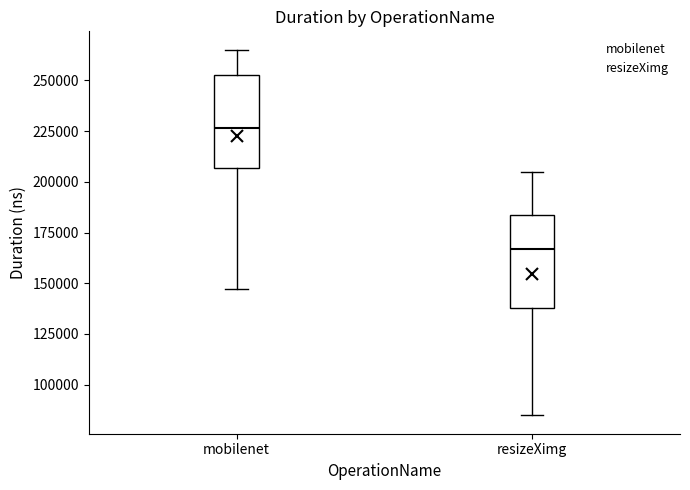

Reading left to right, read every box against the y-axis: the position of its median line, the range the box covers, and the ends of its whiskers. The values are not printed on the chart, so give them approximately, as read against the axis.

mobilenet: median 225000, box 205000 to 255000, whiskers 145000 to 265000
resizeXimg: median 165000, box 140000 to 185000, whiskers 85000 to 205000